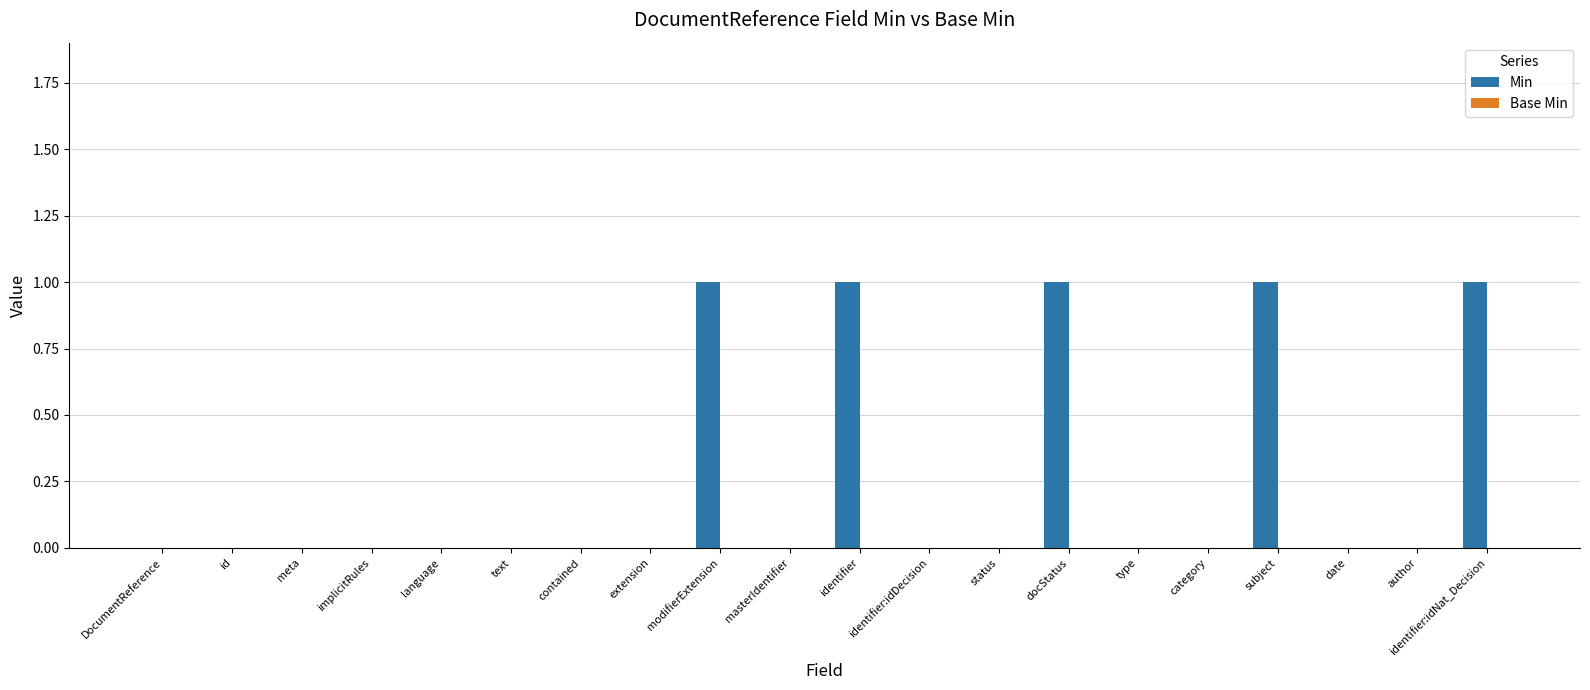

True or false: the data shows 1 at modifierExtension.

True